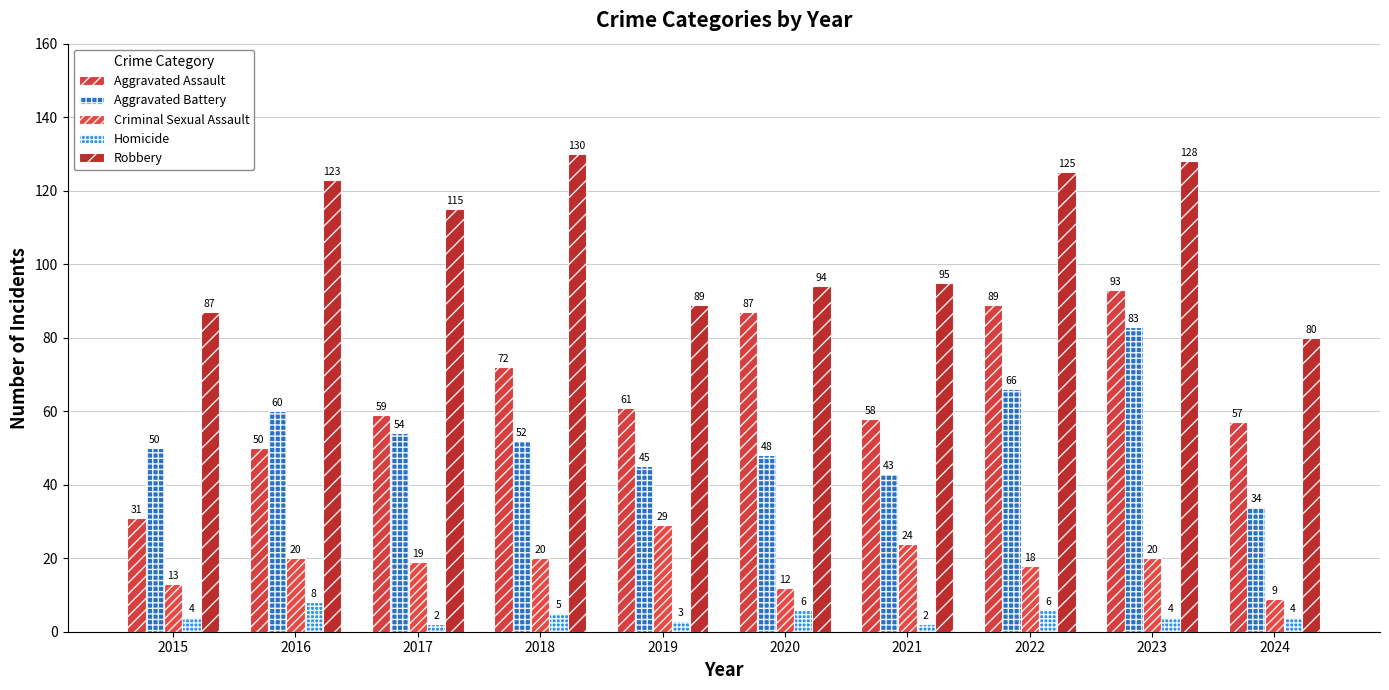

How many distinct data groups are displayed?

5